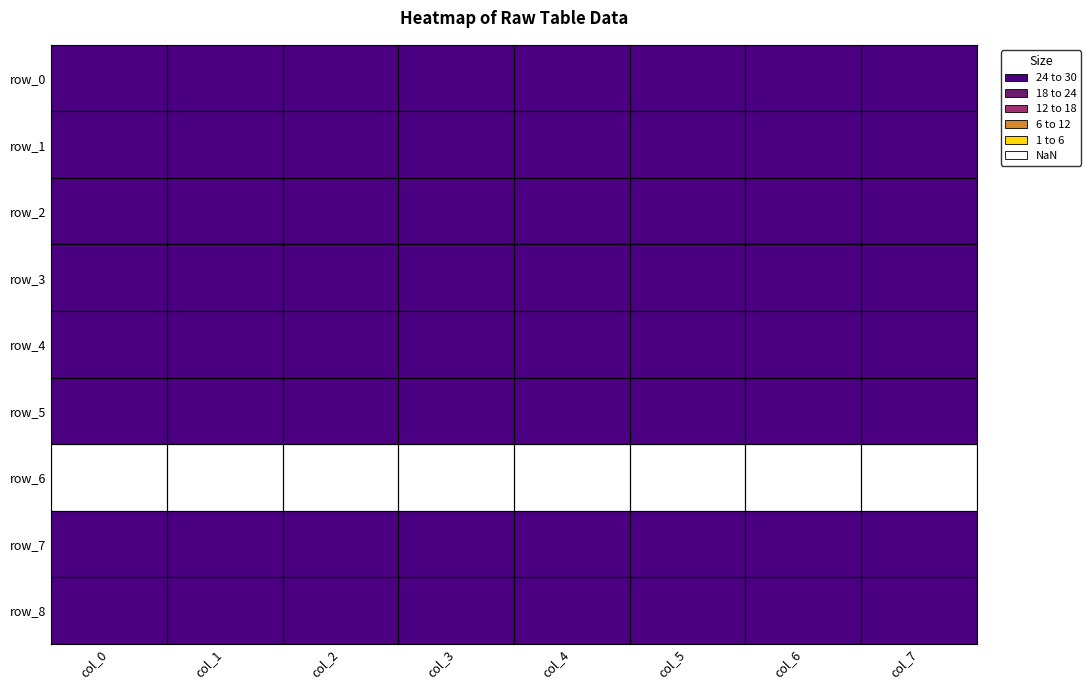

Count the row_0 values in the range 28 to 29.

8